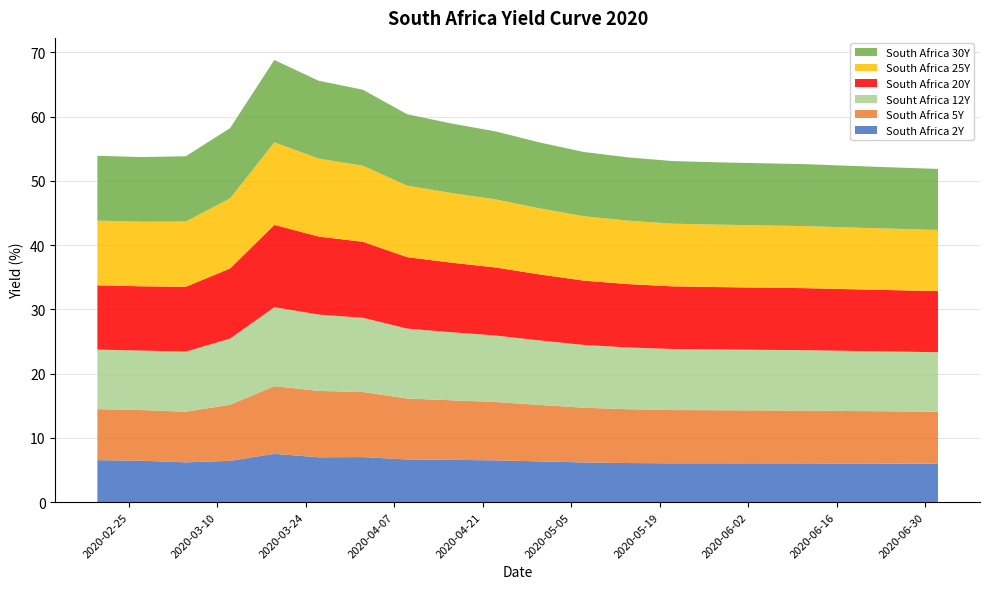

Reading right to left, what are all the values shown in this chart?

South Africa 2Y: 6.0	6.0	6.0	6.0	6.0	6.0	6.0	6.1	6.2	6.3	6.5	6.6	6.7	7.0	7.0	7.5	6.4	6.2	6.5	6.5
South Africa 5Y: 8.1	8.1	8.2	8.2	8.2	8.3	8.3	8.4	8.5	8.8	9.1	9.3	9.5	10.1	10.3	10.5	8.7	7.9	7.9	7.9
Souht Africa 12Y: 9.3	9.3	9.4	9.4	9.4	9.5	9.5	9.6	9.8	10.0	10.3	10.6	10.9	11.6	11.9	12.3	10.3	9.4	9.3	9.3
South Africa 20Y: 9.5	9.6	9.6	9.7	9.7	9.7	9.8	9.9	10.0	10.3	10.6	10.8	11.1	11.8	12.1	12.8	10.9	10.1	10.0	10.0
South Africa 25Y: 9.5	9.6	9.6	9.7	9.7	9.7	9.8	9.9	10.0	10.3	10.6	10.8	11.1	11.8	12.1	12.8	10.9	10.2	10.0	10.1
South Africa 30Y: 9.5	9.5	9.6	9.6	9.7	9.7	9.7	9.8	10.0	10.3	10.6	10.8	11.1	11.8	12.1	12.8	10.9	10.2	10.1	10.1